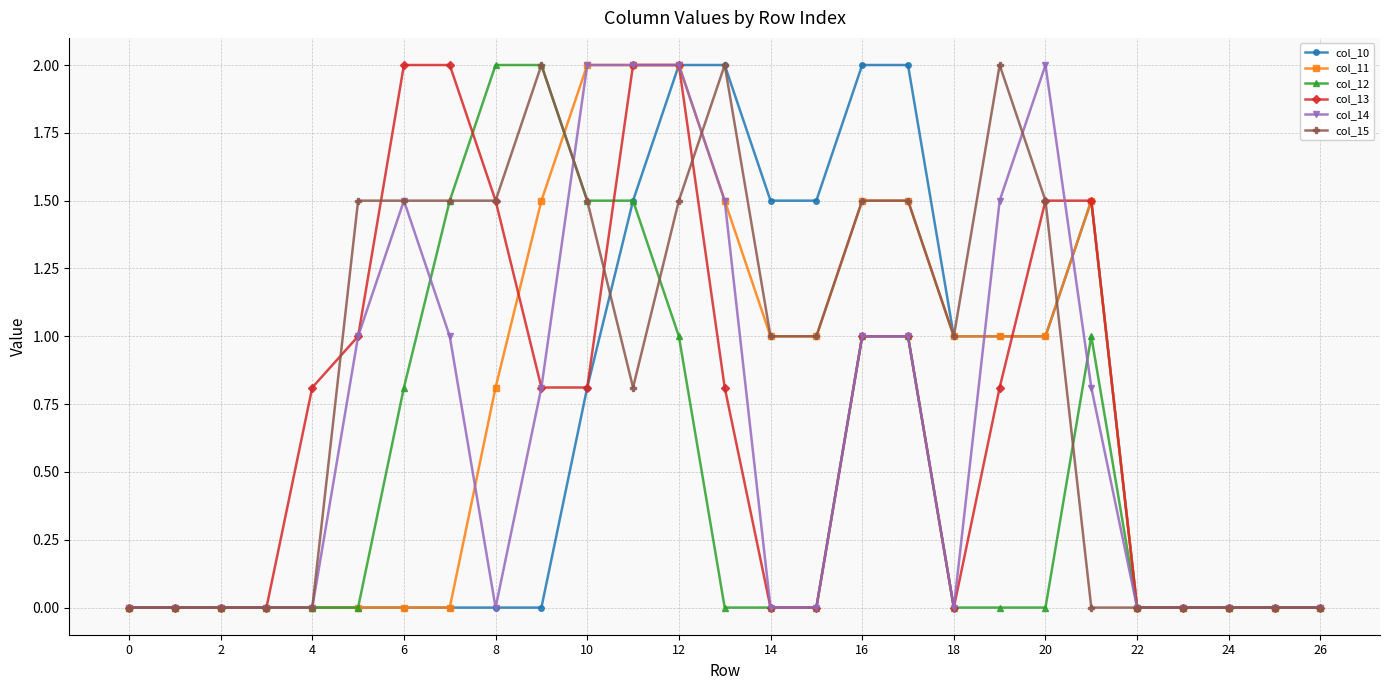

Which series has the largest total across all categories?

col_15